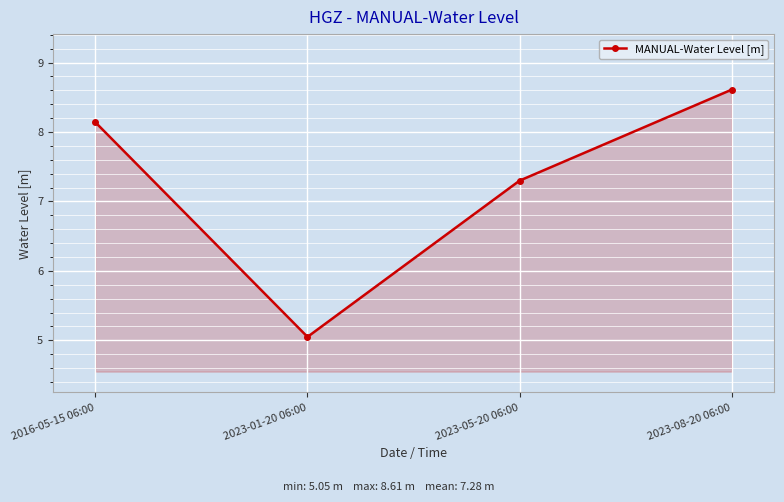

Where is the data nearest to the value 6?

2023-01-20 06:00